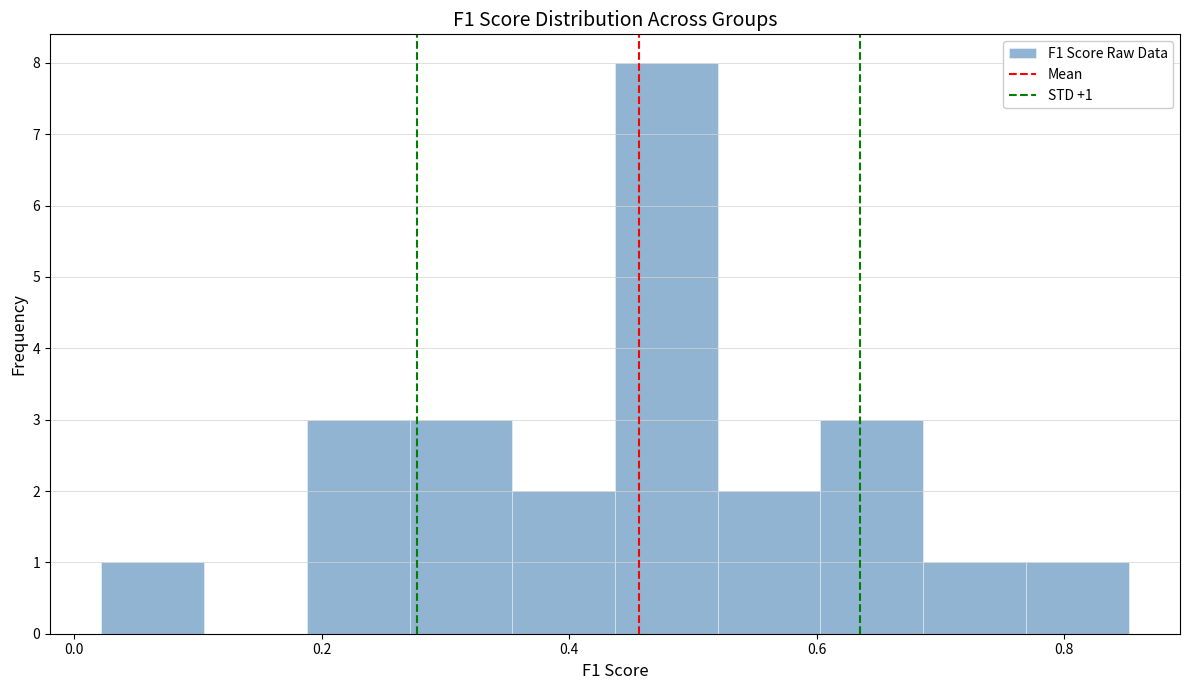

Over which range of the x-axis is the bar tallest?

0.44 to 0.52